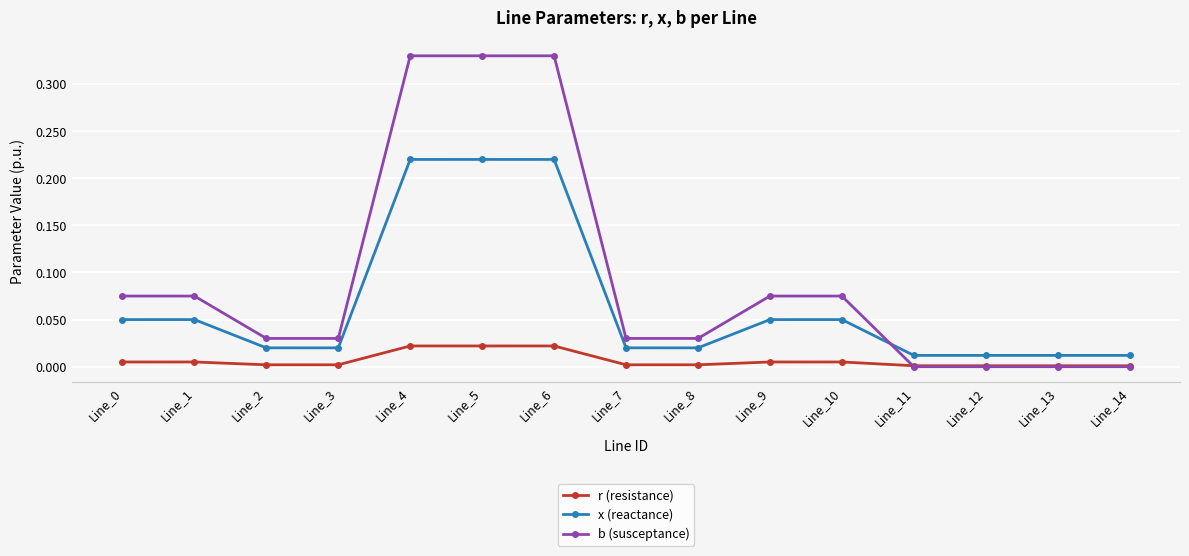

Which series has the largest total across all categories?

b (susceptance)